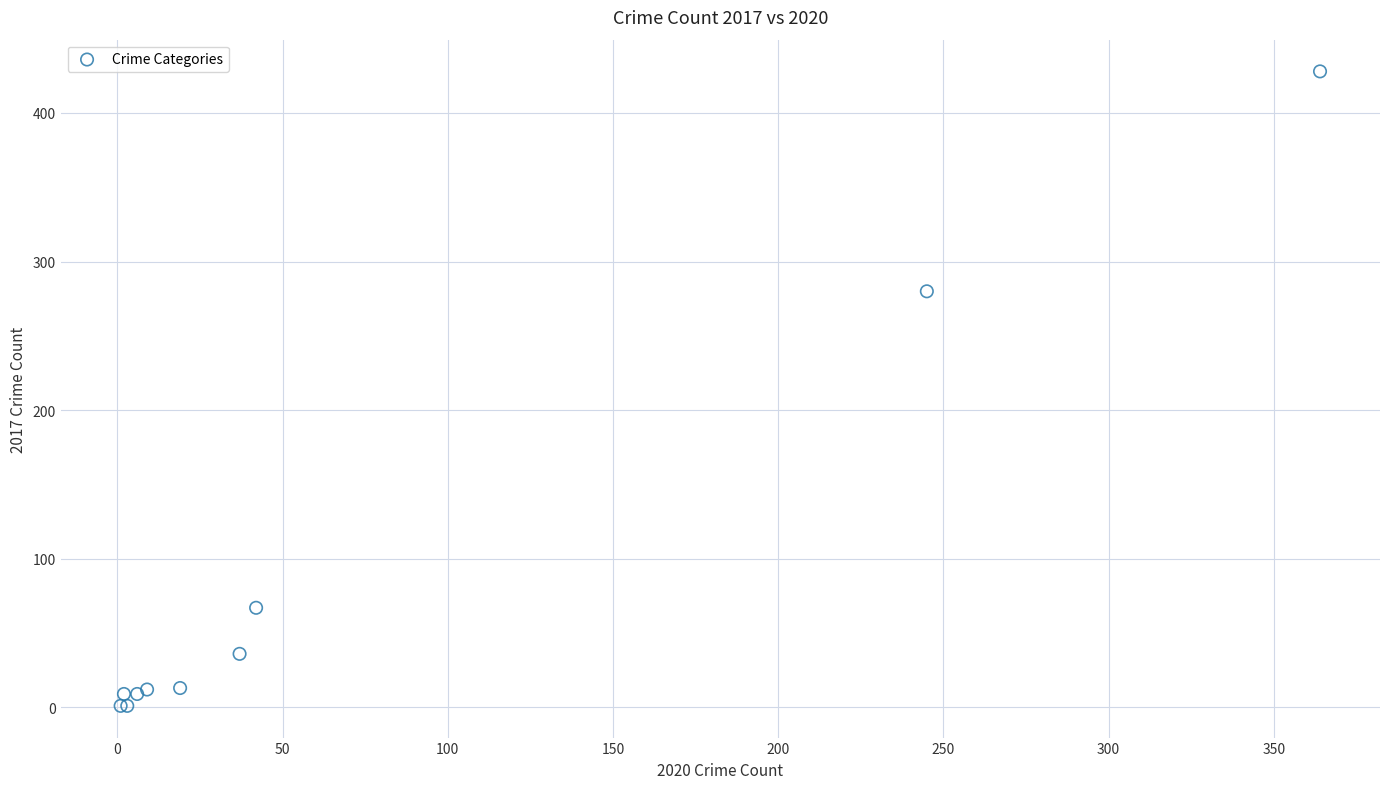

What Y value in the scatter plot is closest to 214?

280